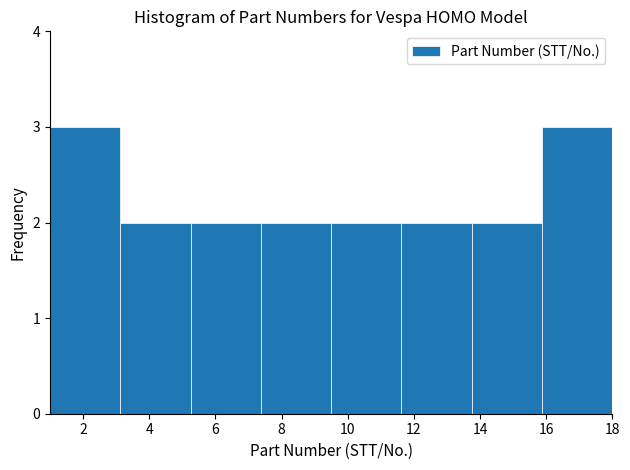

How tall is the bar that spans 1.0 to 3.2 on the x-axis? Neither the bar edges nor the heights are printed on the chart, so give them approximately, as read against the axes.

3